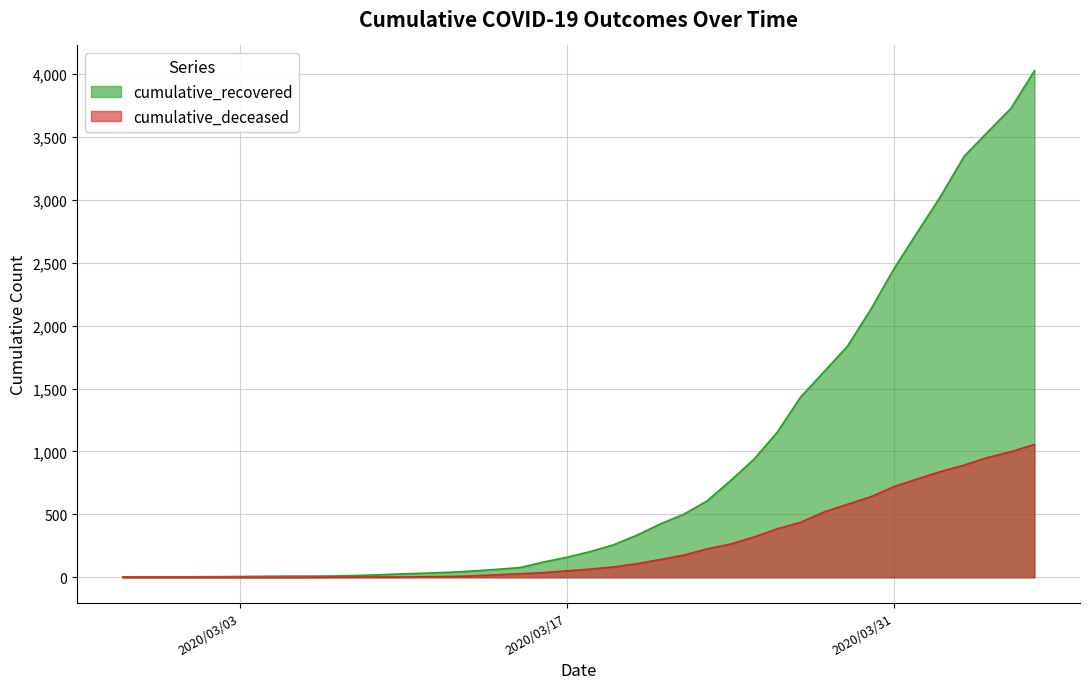

Count the number of data series in this chart.

2